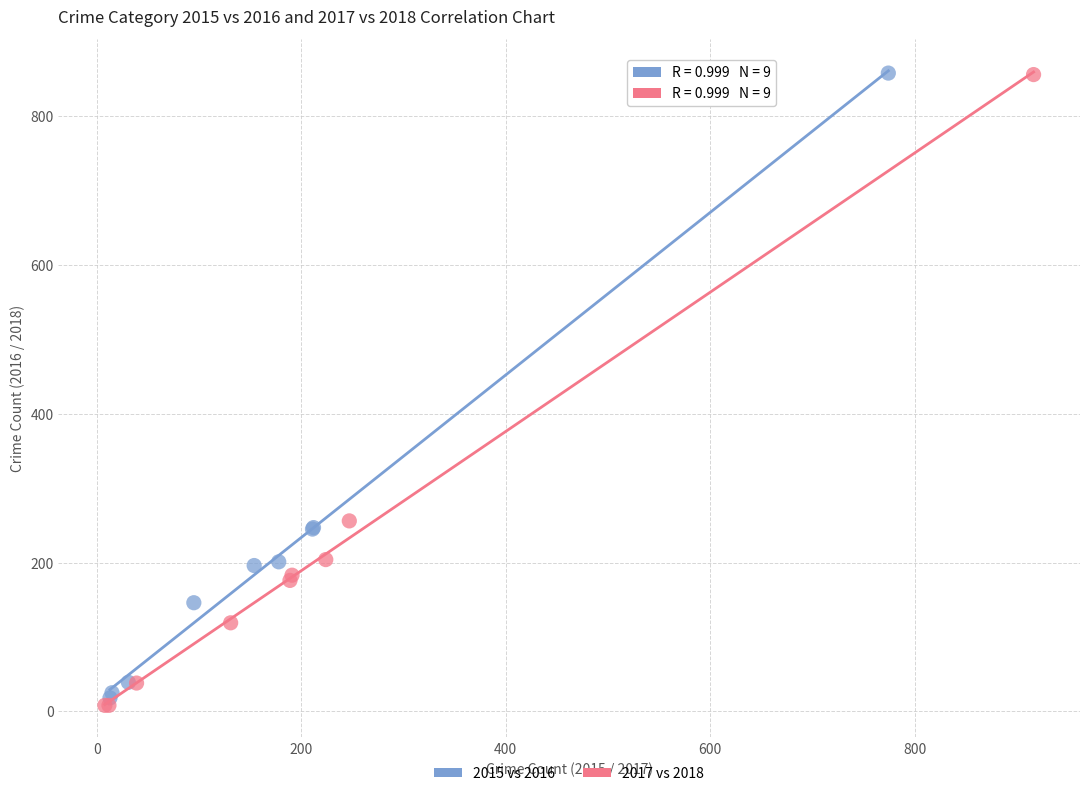

Which series has the largest Y range (max minus min)?

2017 vs 2018